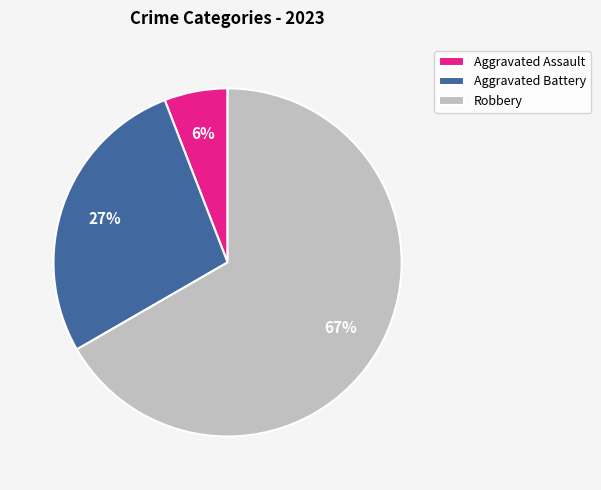

The Aggravated Assault slice represents 1% of the pie. True or false?

False